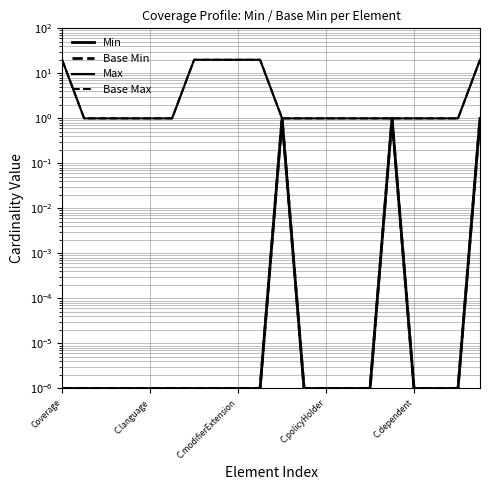

Which series changed the most between 11 and 19?

Max